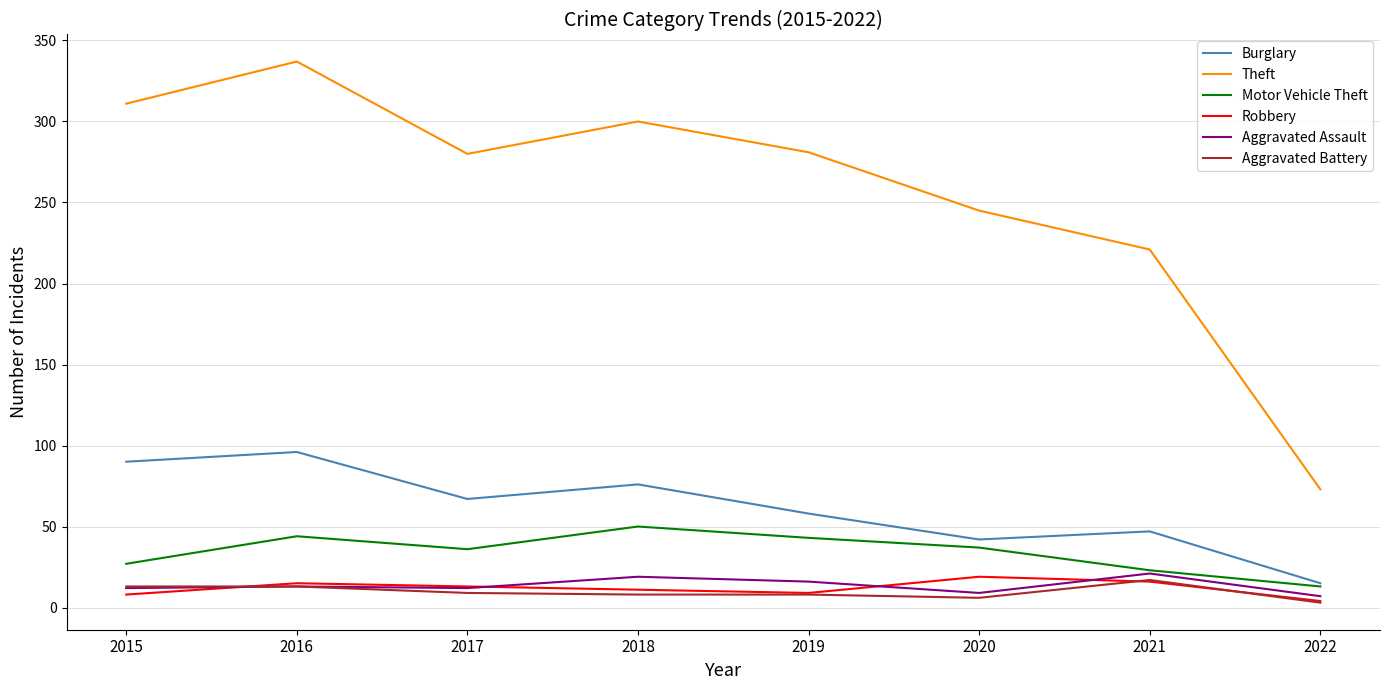

At which category does the chart reach its peak across all series?

2016